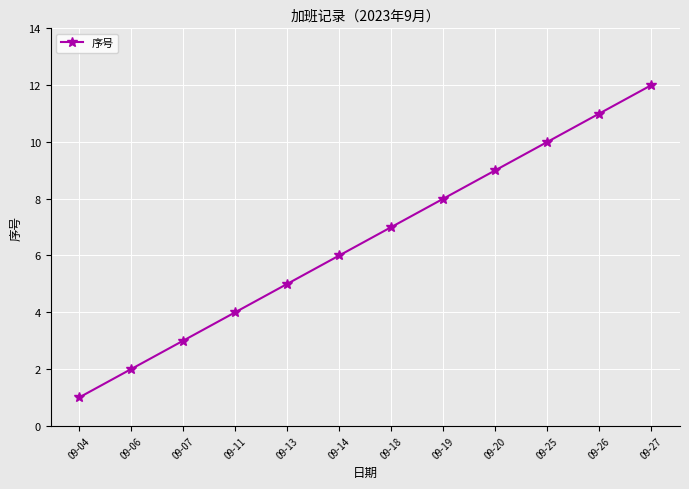

List the labels in order of value, largest first.

09-27, 09-26, 09-25, 09-20, 09-19, 09-18, 09-14, 09-13, 09-11, 09-07, 09-06, 09-04